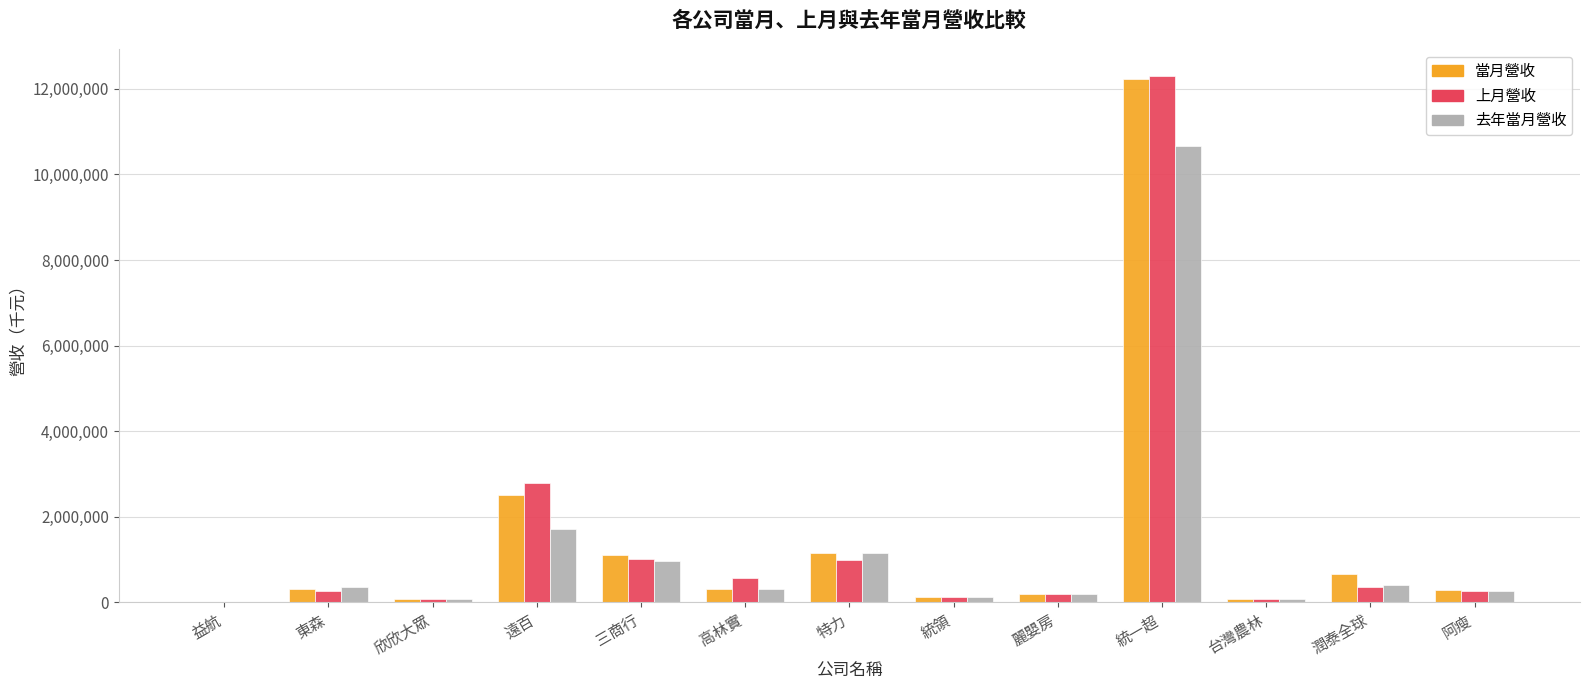

Between 統一超 and 潤泰全球, which series saw the biggest shift?

上月營收